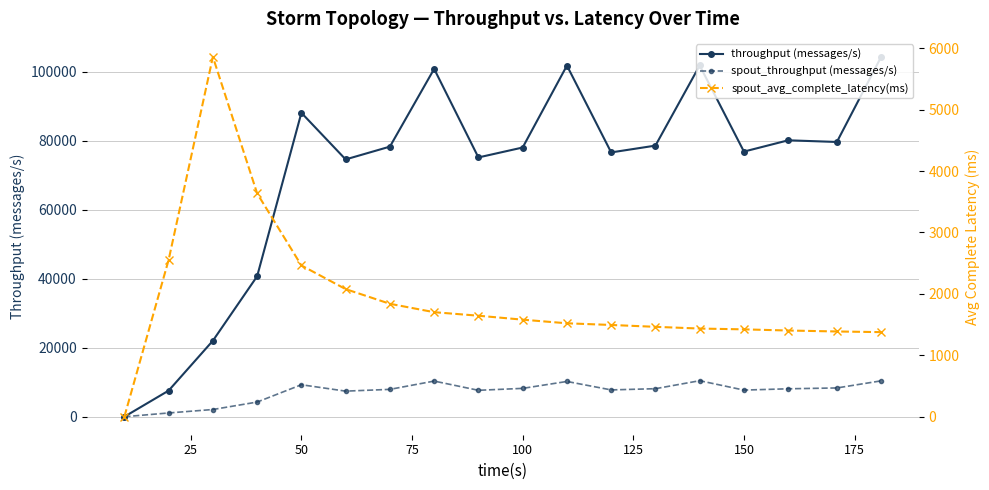

What is the value of the throughput (messages/s) point at the 4th from the left?

40731.0